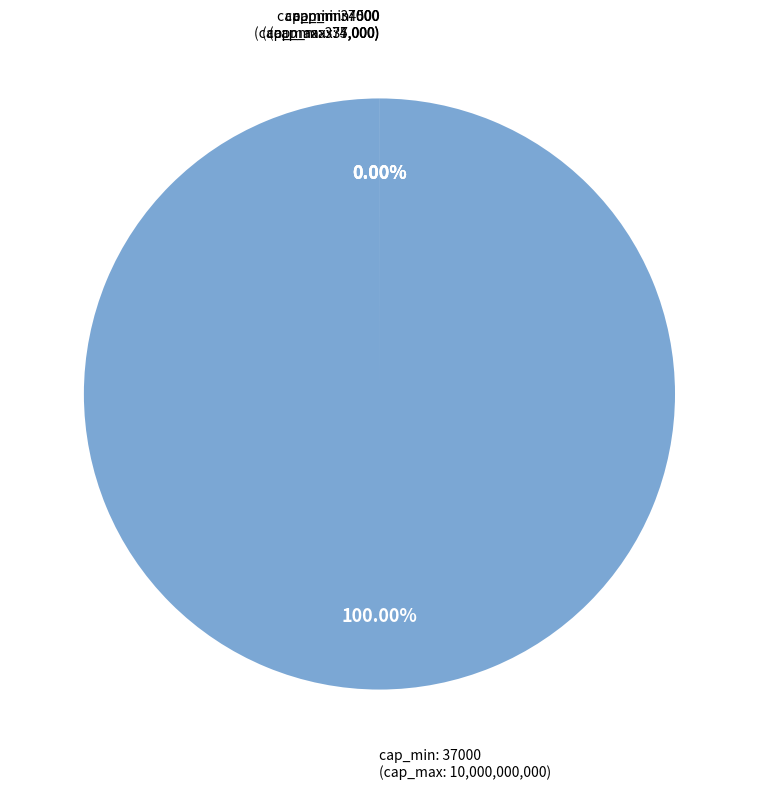

Does any single category account for the majority?

Yes